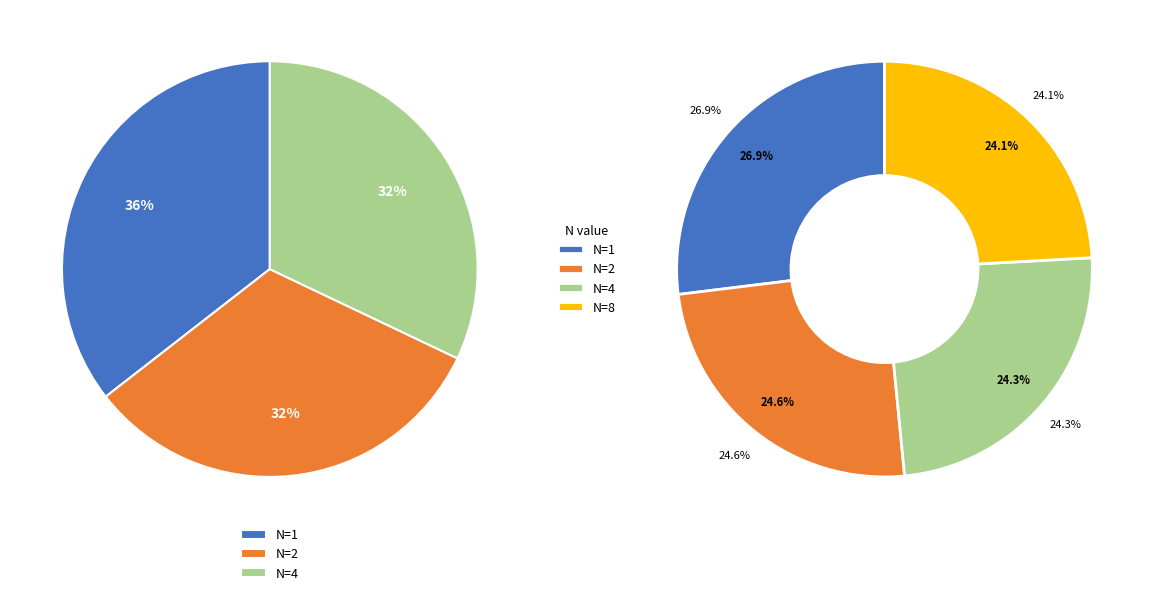

Does N=1 represent more than half of the total?

No